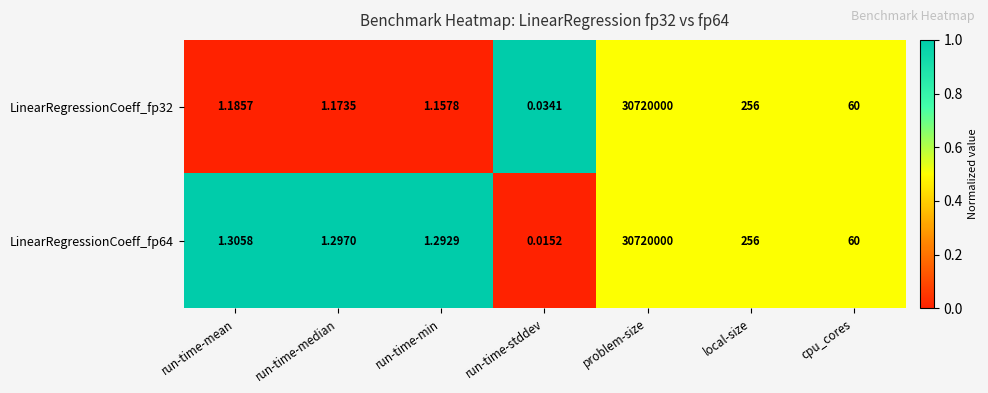

Count the number of data series in this chart.

2